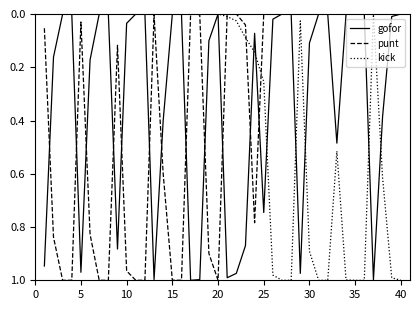

List the series in order of their overall mean, highest first.

punt, gofor, kick